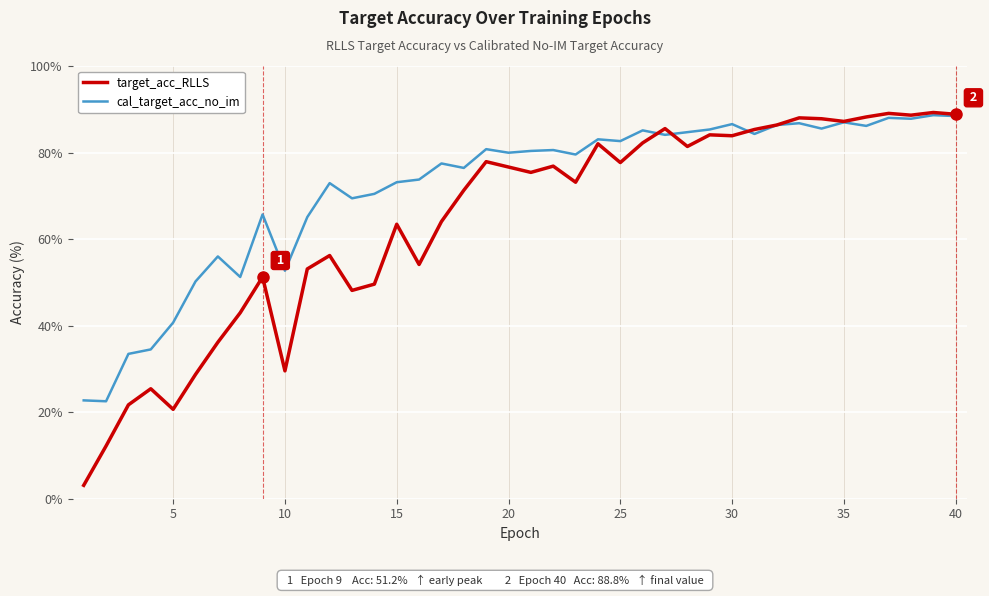

List the series in order of their overall mean, highest first.

cal_target_acc_no_im, target_acc_RLLS